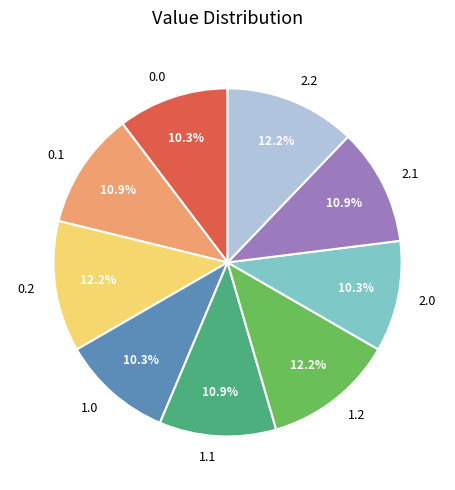

To the nearest percent, what portion does 2.2 represent?

12%